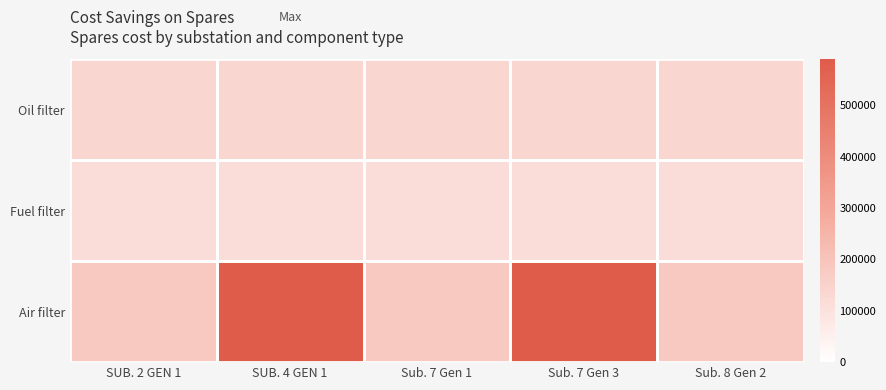

Which series has the largest total across all categories?

Air filter